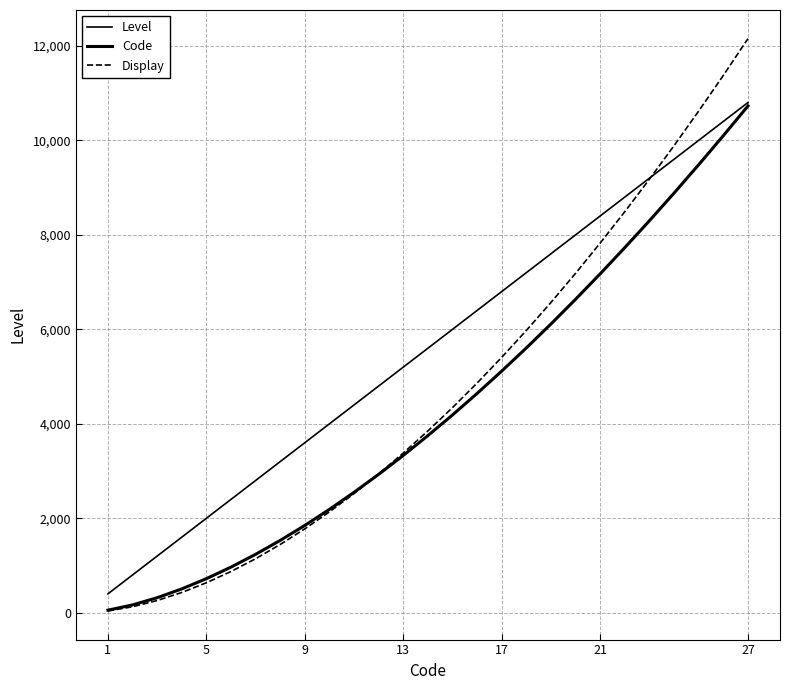

Does the chart display data point markers on the line(s)?

No